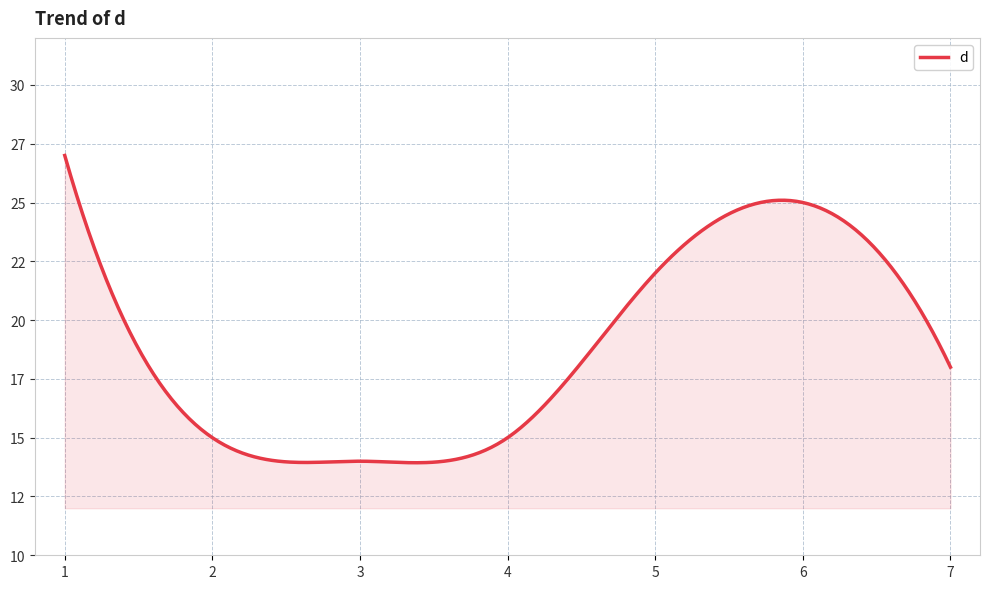

Does the chart have visible grid lines?

Yes